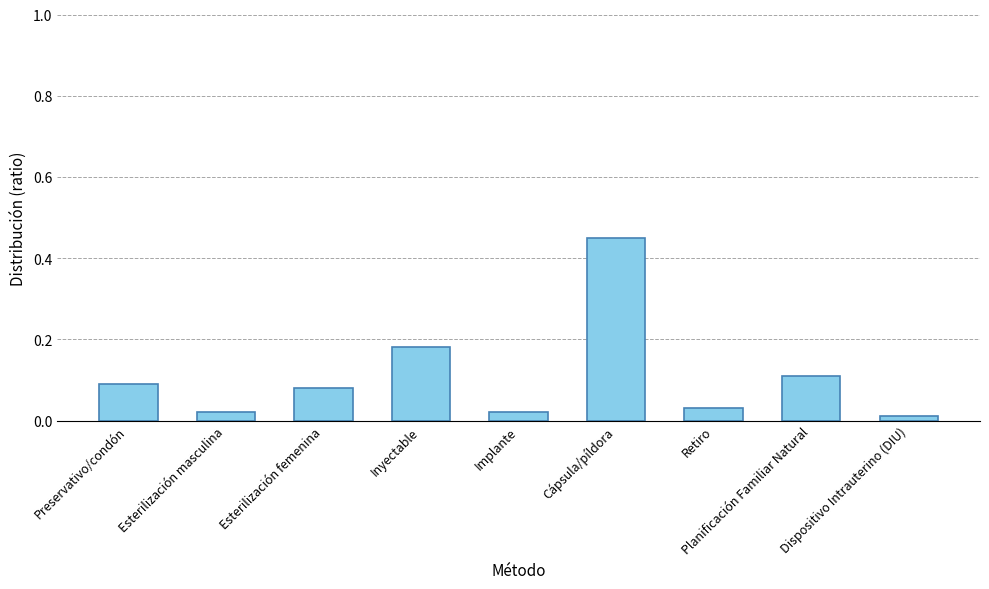

Which category has the highest value across all series?

Cápsula/píldora